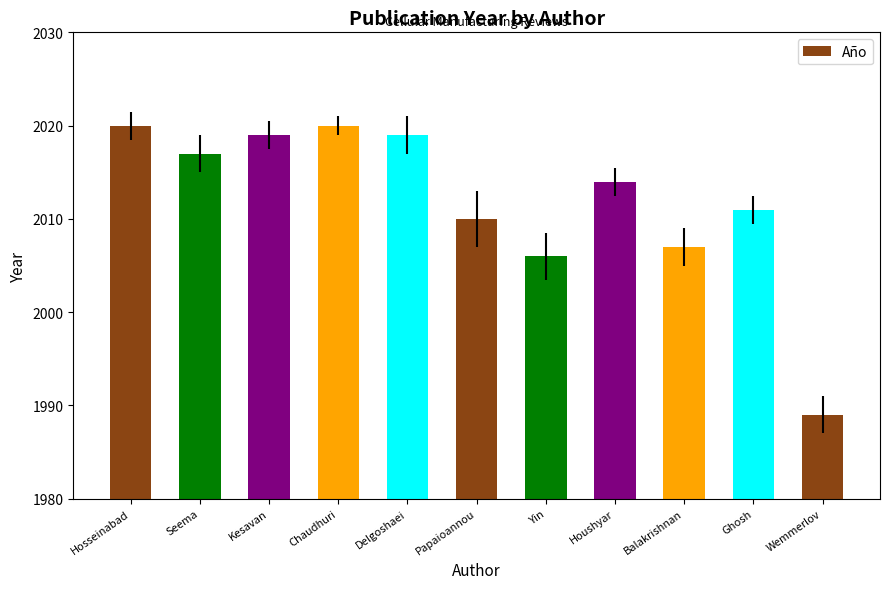

Which has a higher value, Yin or Papaioannou?

Papaioannou